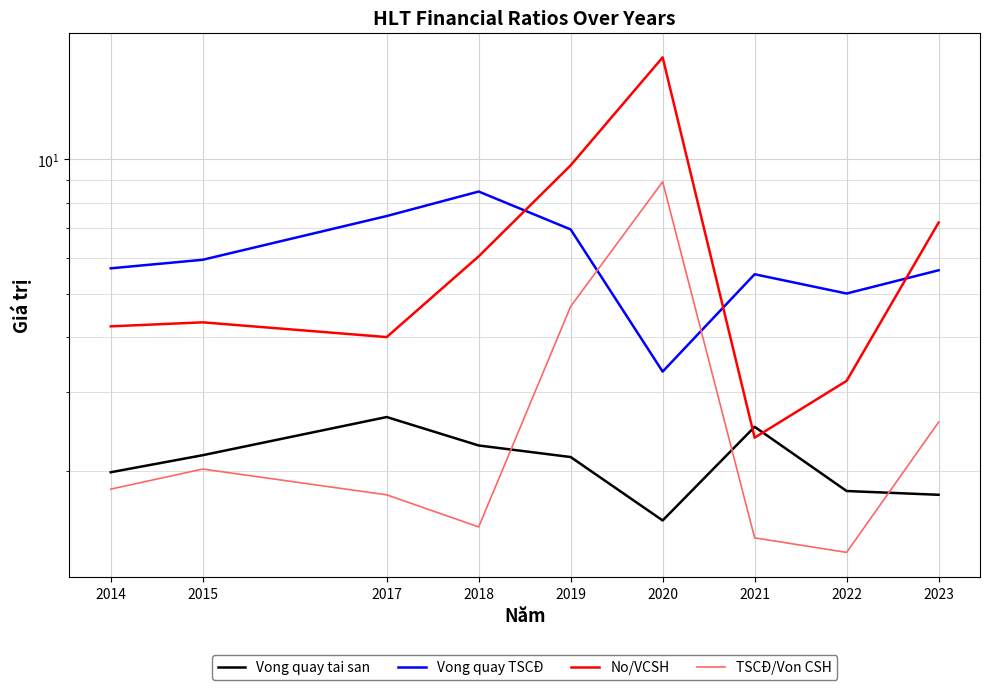

What is the value of the No/VCSH point at the 1st from the left?

4.2